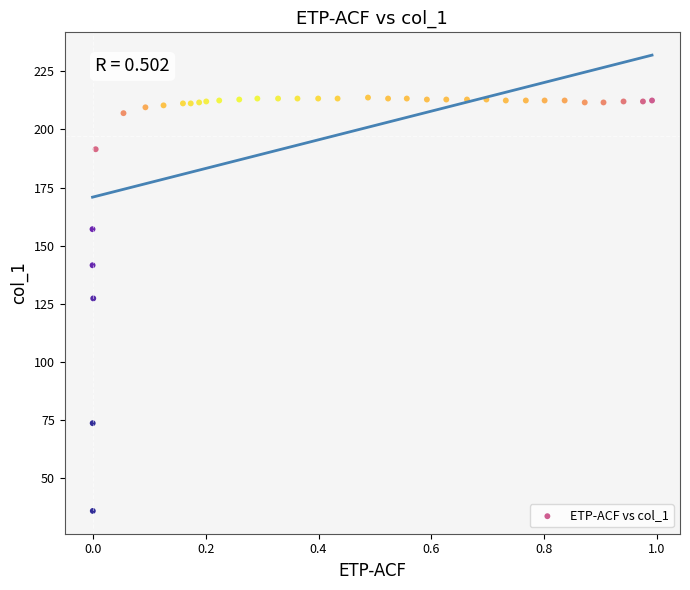

What is the range of Y values (max minus min)?

177.7